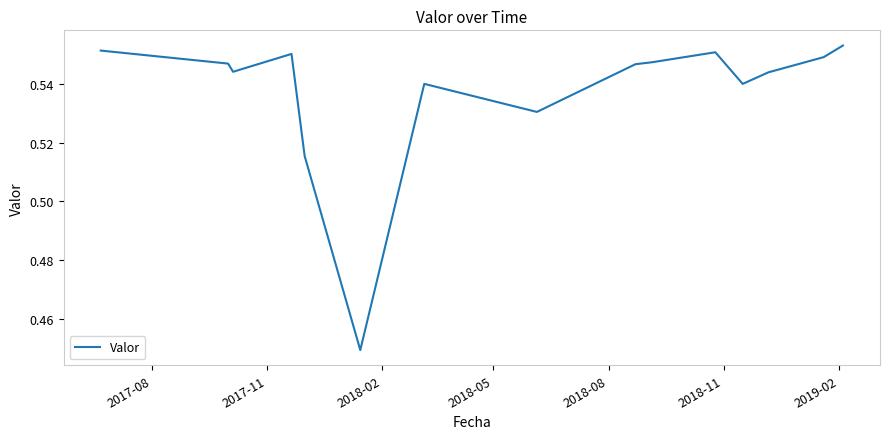

How many lines are shown in the chart?

1